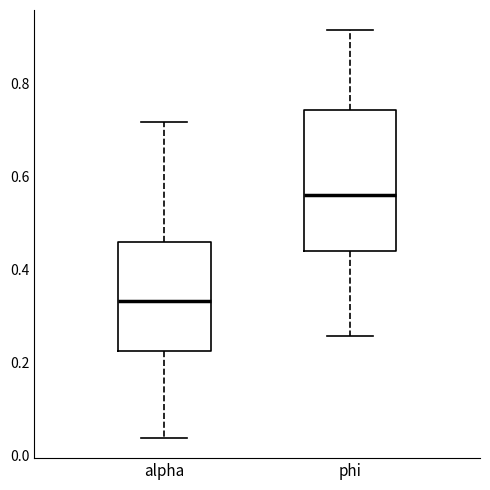

Reading left to right, transcribe this box plot: for each box, give where its median line is, the range the box spans, and where its two whiskers end, as read against the y-axis. The values are not printed on the chart, so give them approximately, as read against the axis.

alpha: median 0.34, box 0.22 to 0.46, whiskers 0.04 to 0.72
phi: median 0.56, box 0.44 to 0.74, whiskers 0.26 to 0.92